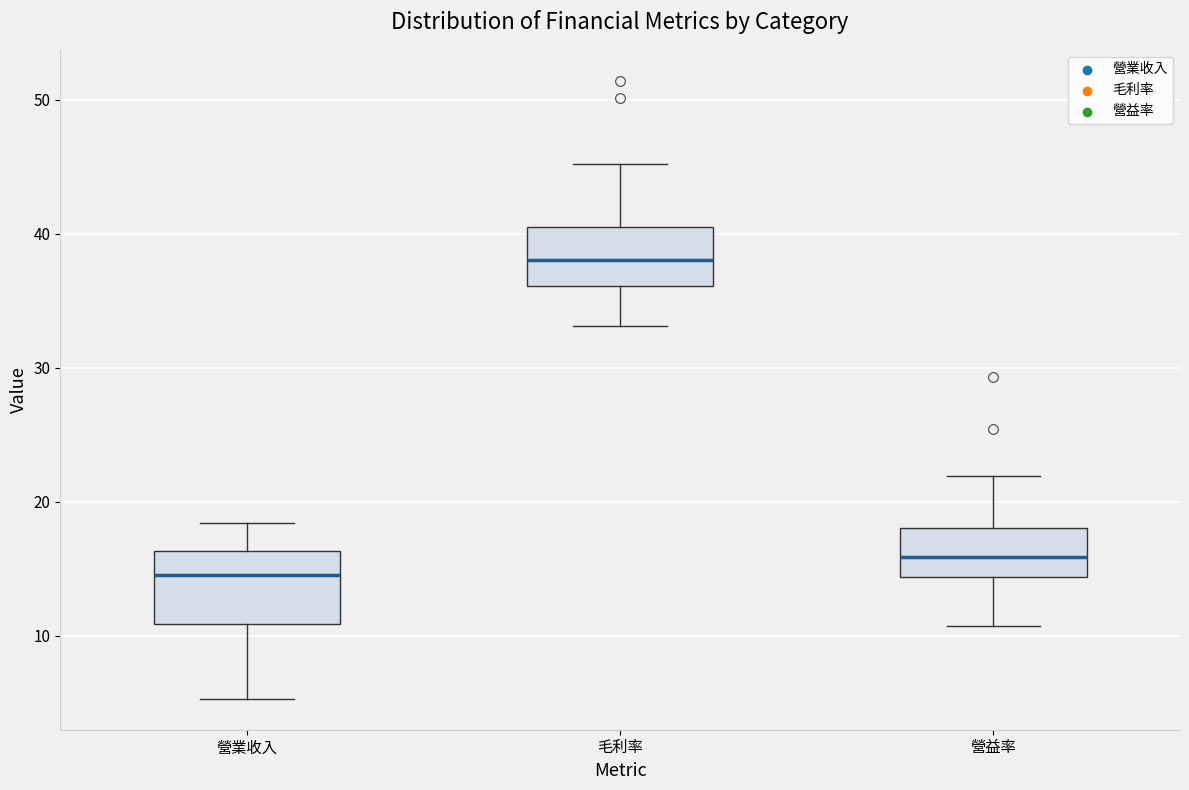

Reading left to right, read every box against the y-axis: the position of its median line, the range the box covers, and the ends of its whiskers. The values are not printed on the chart, so give them approximately, as read against the axis.

營業收入: median 15, box 11 to 16, whiskers 5 to 18
毛利率: median 38, box 36 to 41, whiskers 33 to 45
營益率: median 16, box 14 to 18, whiskers 11 to 22